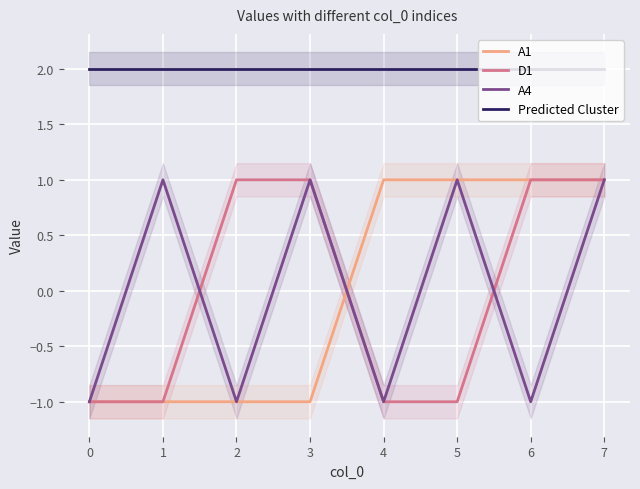

True or false: Predicted Cluster and A1 cross at least once.

False